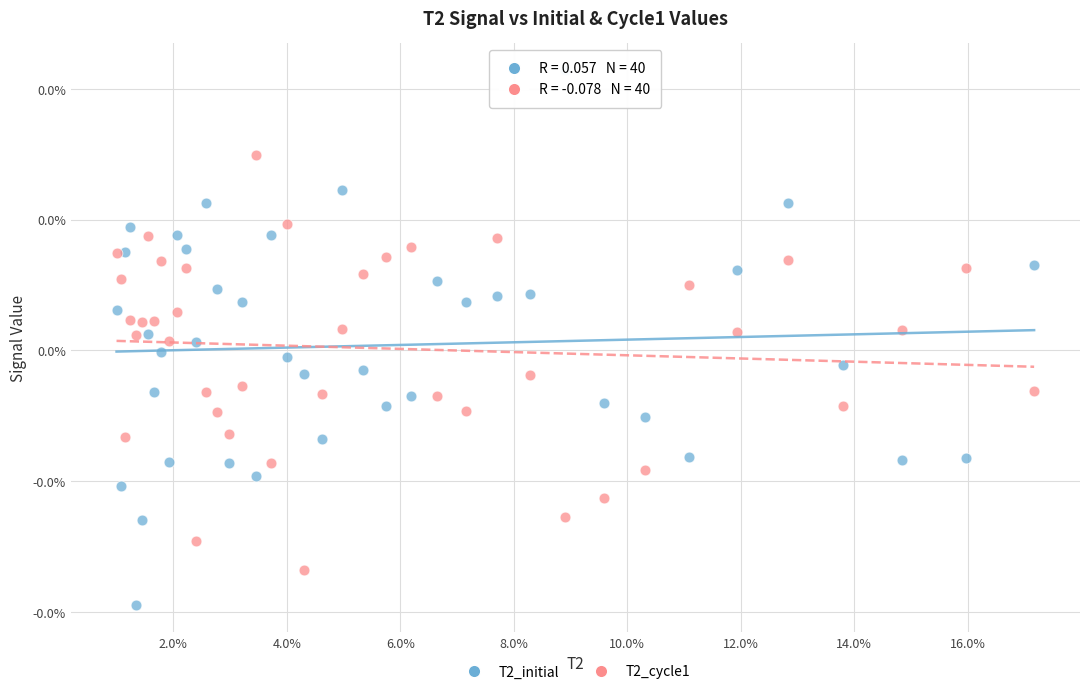

What are all the series names shown in the legend?

T2_initial, T2_cycle1